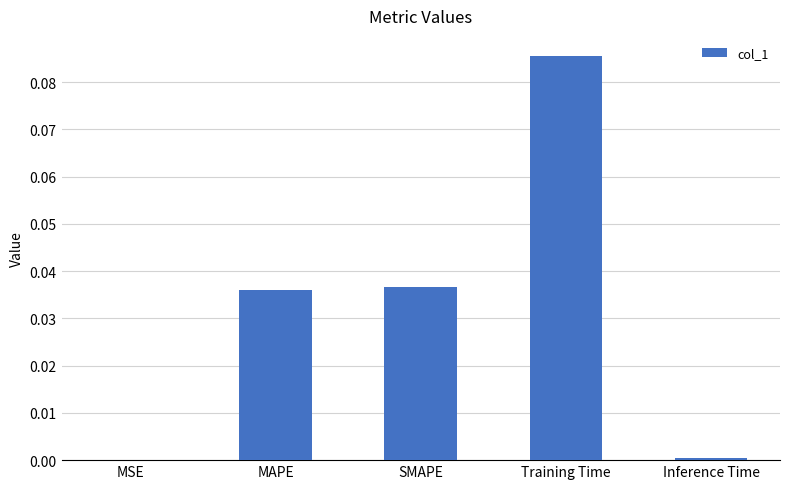

Between MSE and Training Time, which is larger?

Training Time